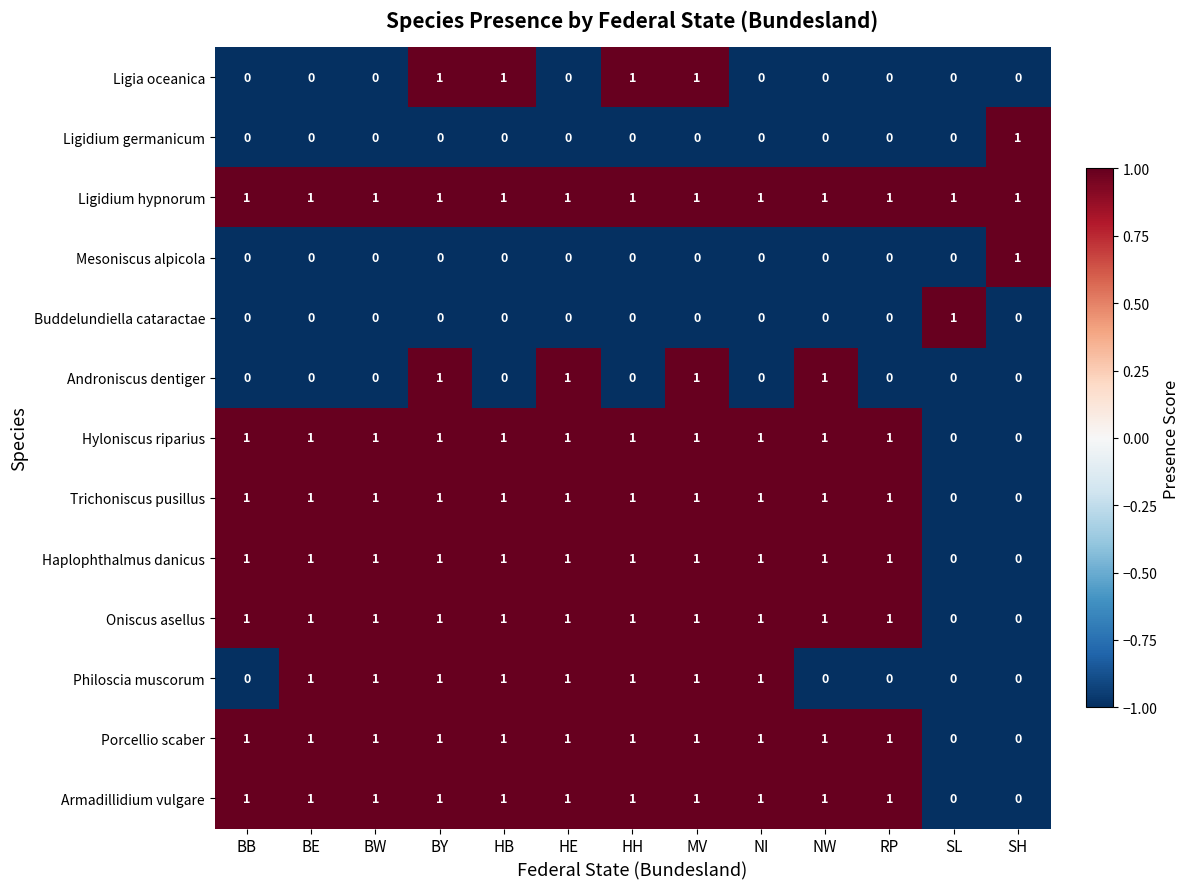

The Hyloniscus riparius series shows 0 at SH. True or false?

True